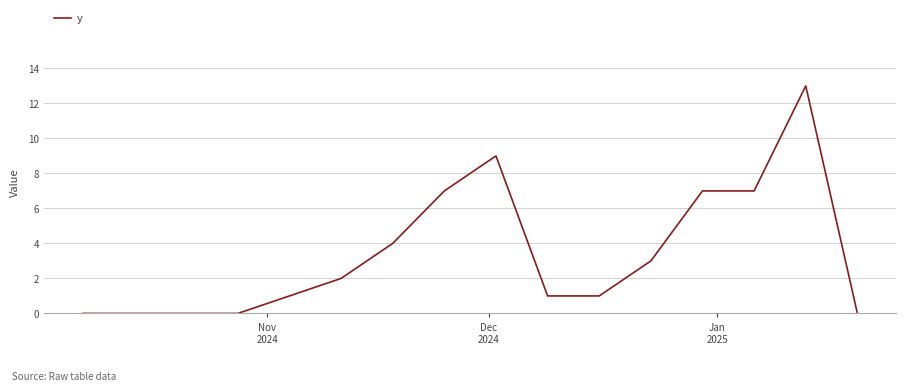

What is the difference between the maximum and minimum values?

13